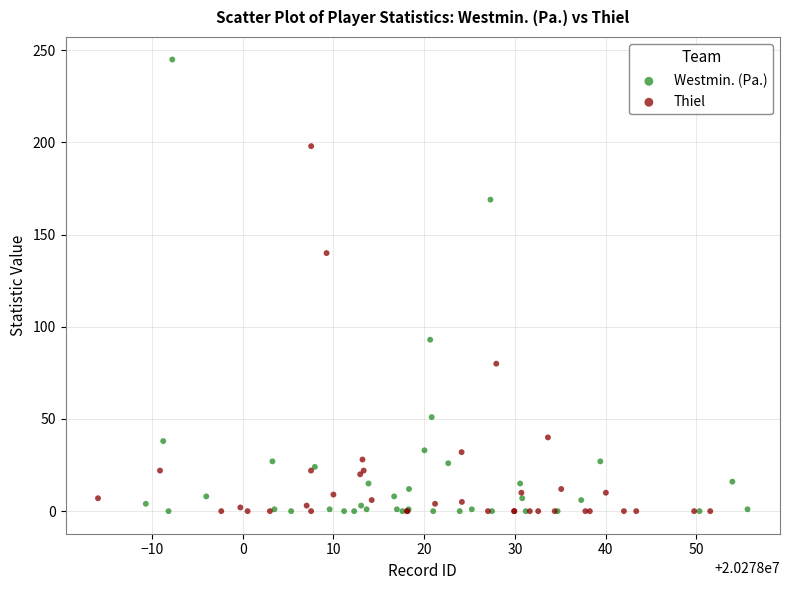

Which series contains the highest Y value?

Westmin. (Pa.)